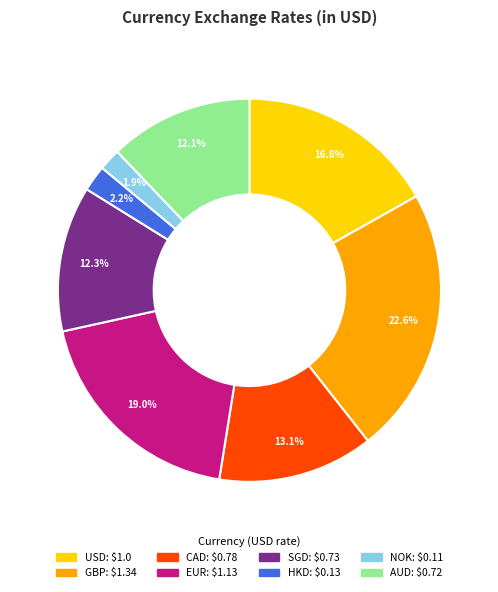

Do GBP and EUR together represent more than half of the pie?

No